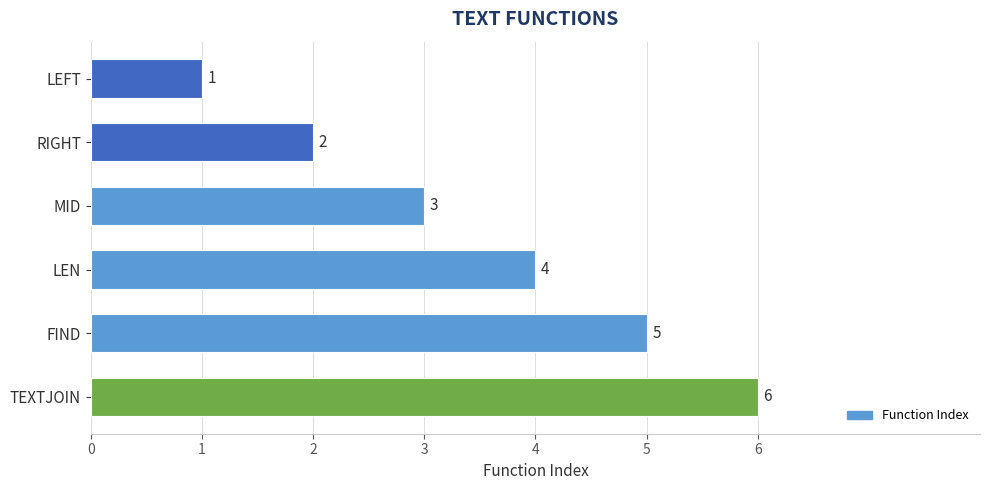

How many values are below 4?

3